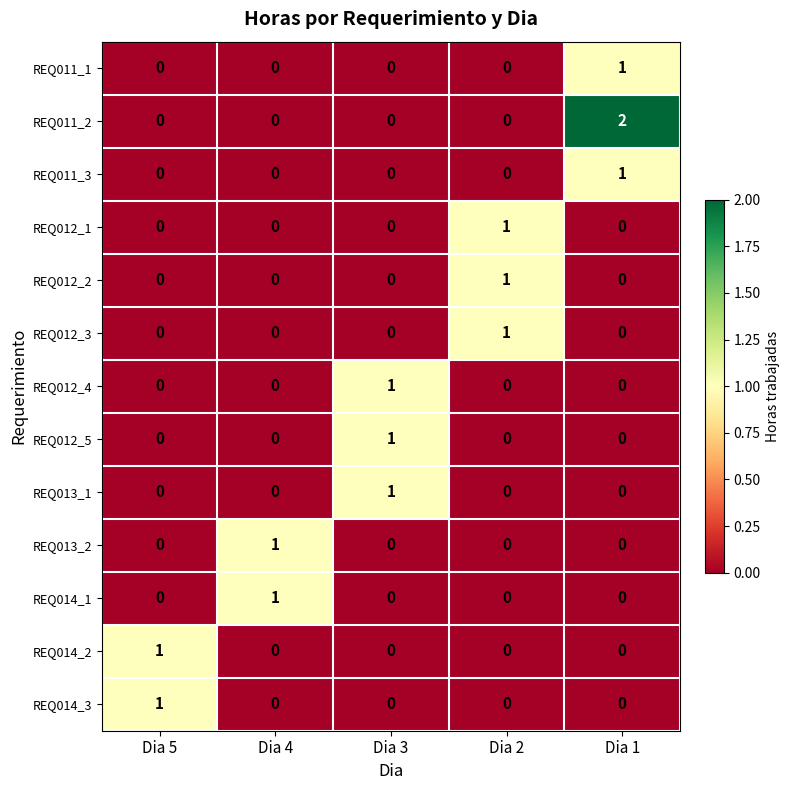

Count the REQ011_1 values in the range 0 to 1.

5